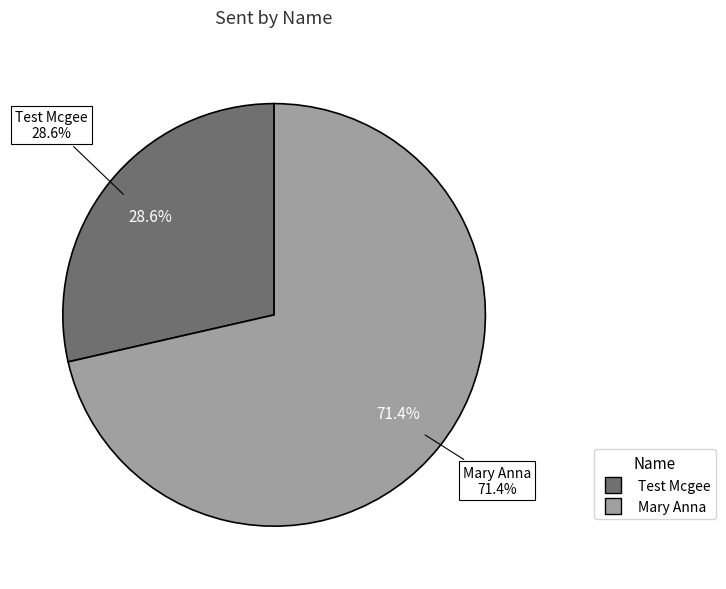

To the nearest percent, what is the combined percentage of Test Mcgee and Mary Anna?

100%